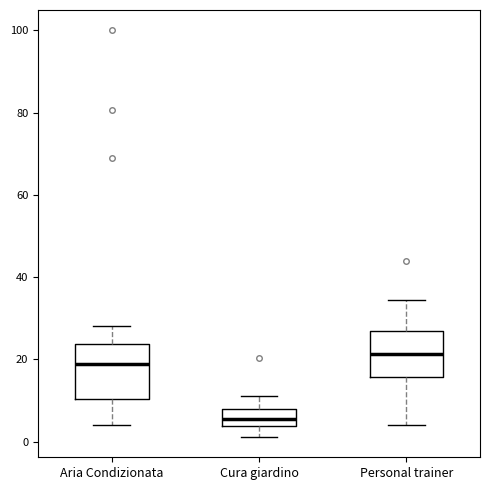

Reading left to right, transcribe this box plot: for each box, give where its median line is, the range the box spans, and where its two whiskers end, as read against the y-axis. The values are not printed on the chart, so give them approximately, as read against the axis.

Aria Condizionata: median 18, box 10 to 24, whiskers 4 to 28
Cura giardino: median 6, box 4 to 8, whiskers 2 to 12
Personal trainer: median 22, box 16 to 26, whiskers 4 to 34